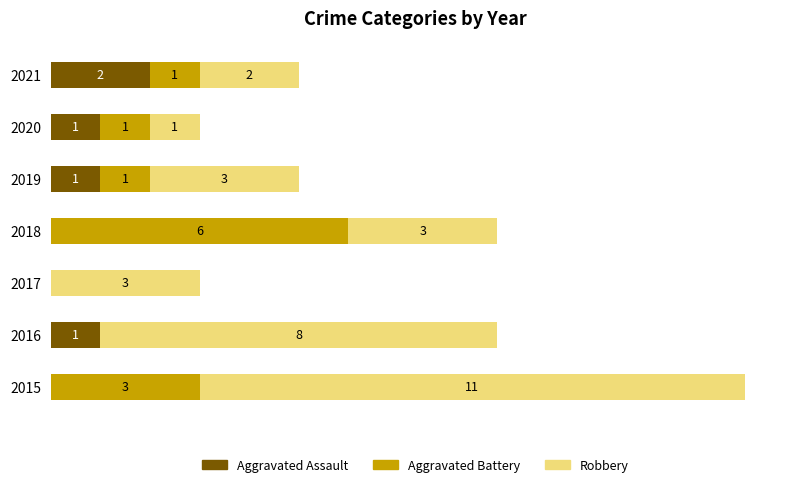

Which series has the largest range (max minus min)?

Robbery